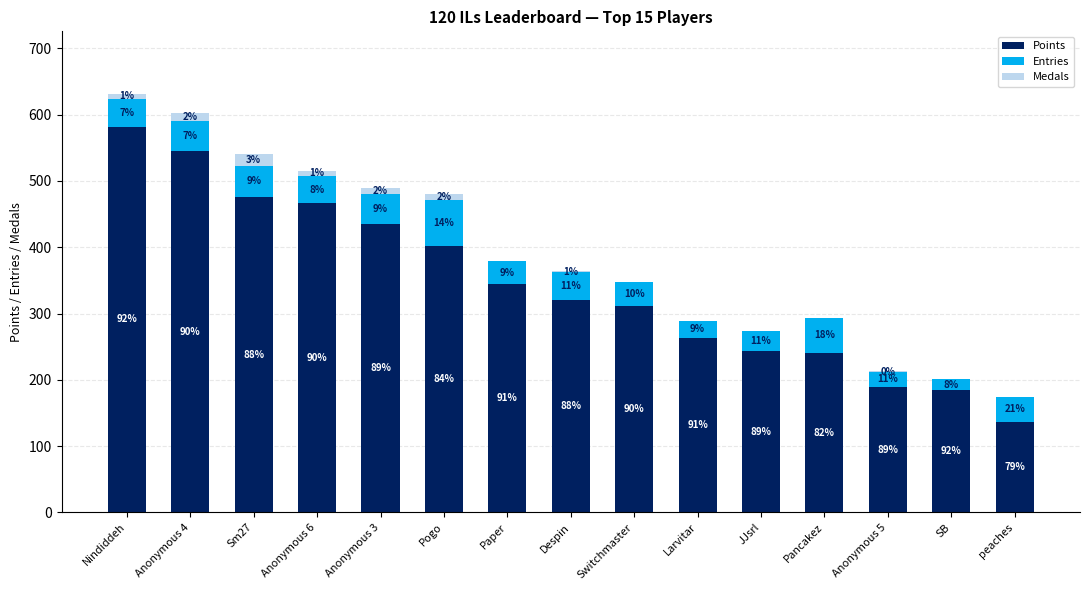

What is the approximate value of Points at Pancakez?

241